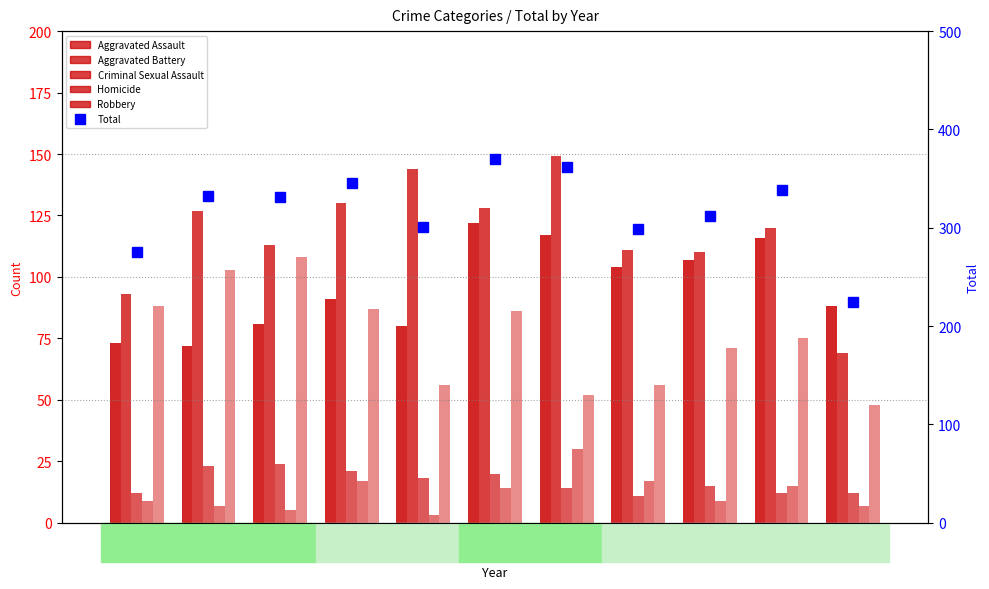

What is the total value across all series at 2020?

740